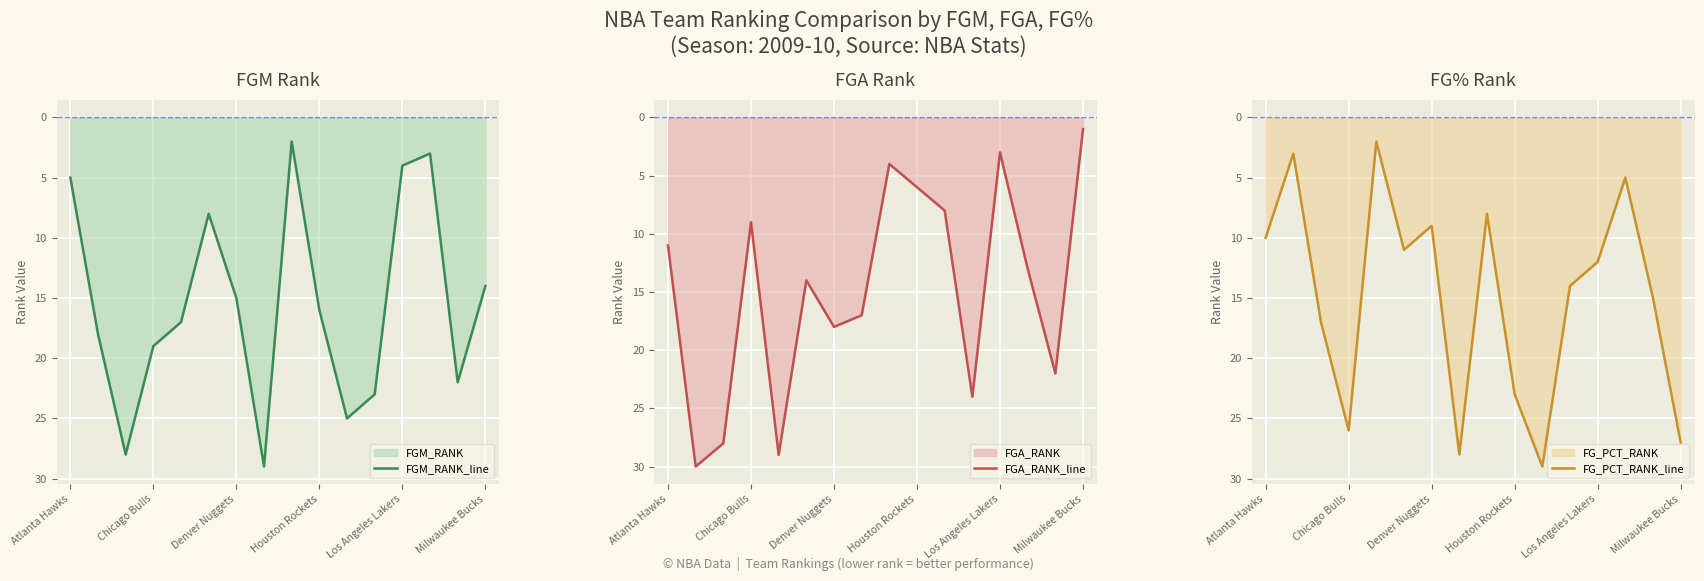

What position from the left is Atlanta Hawks?

1